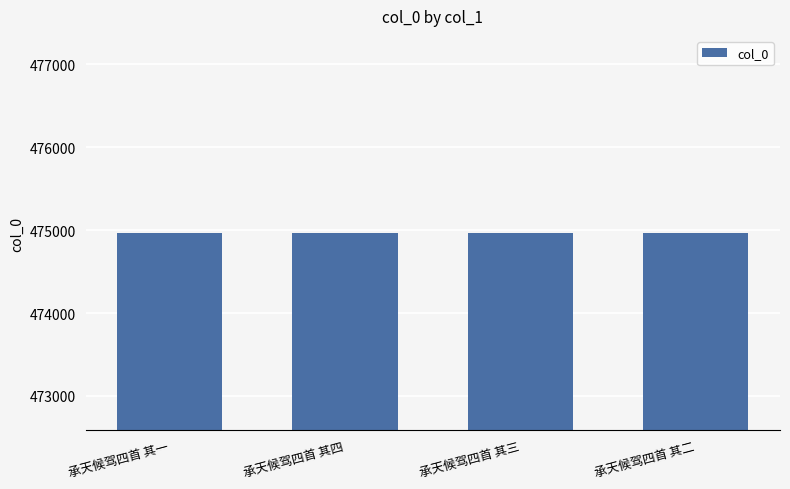

True or false: the data shows 474966 at 承天候驾四首 其四.

True